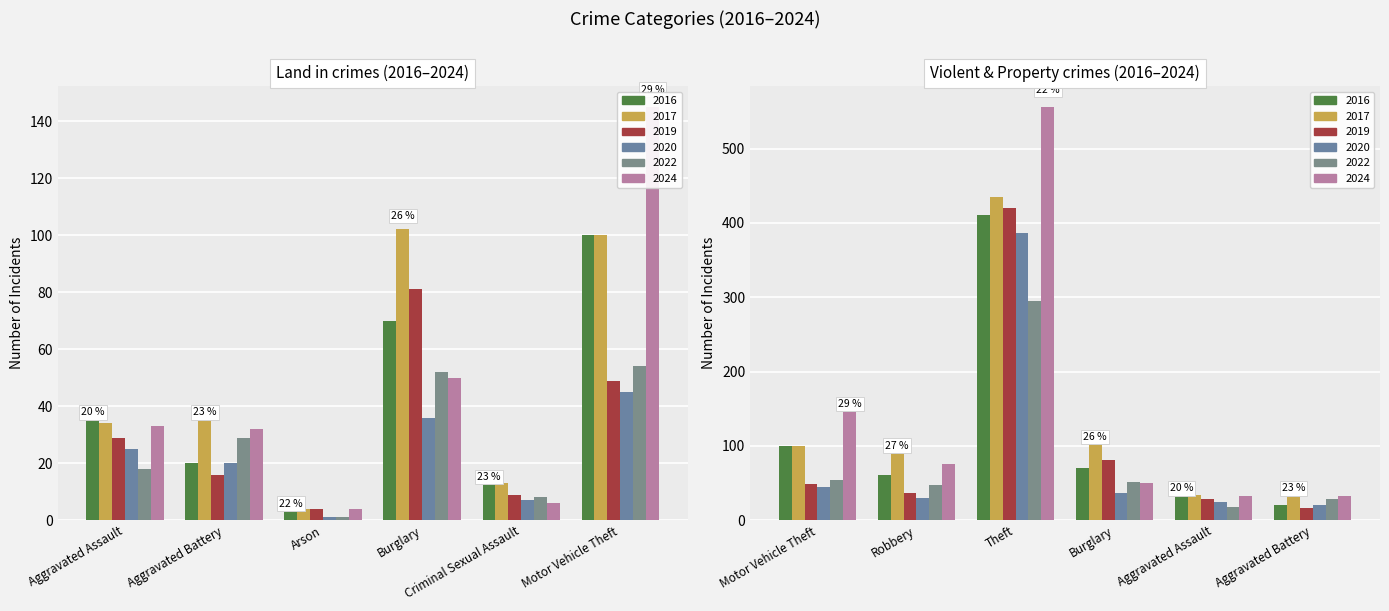

Read the 2017 value at Robbery.

91